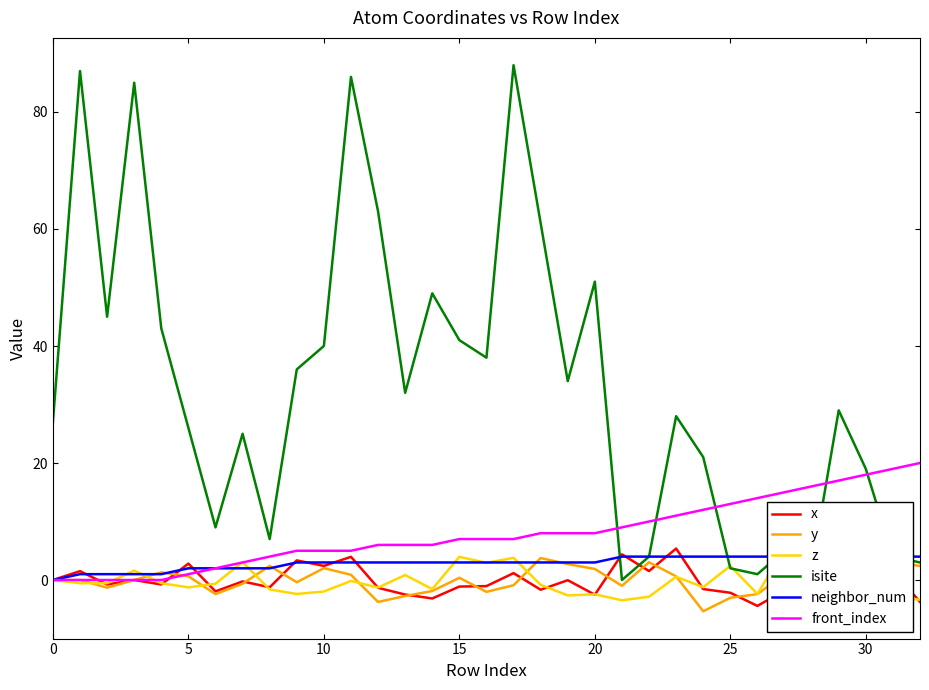

What is the sum of all z values?

-3.8